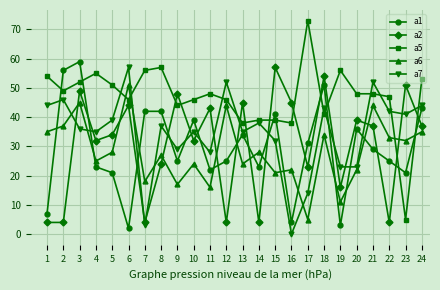

True or false: a1 and a7 intersect in this chart.

True